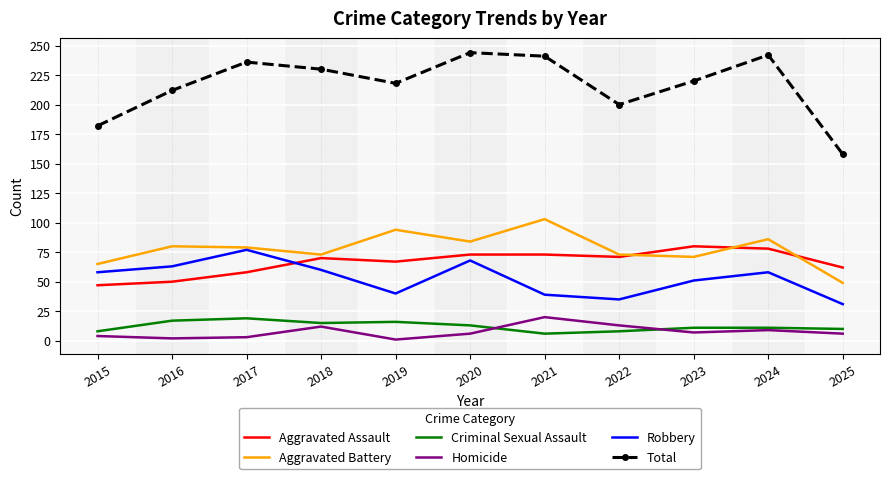

What are all the series names shown in the legend?

Aggravated Assault, Aggravated Battery, Criminal Sexual Assault, Homicide, Robbery, Total